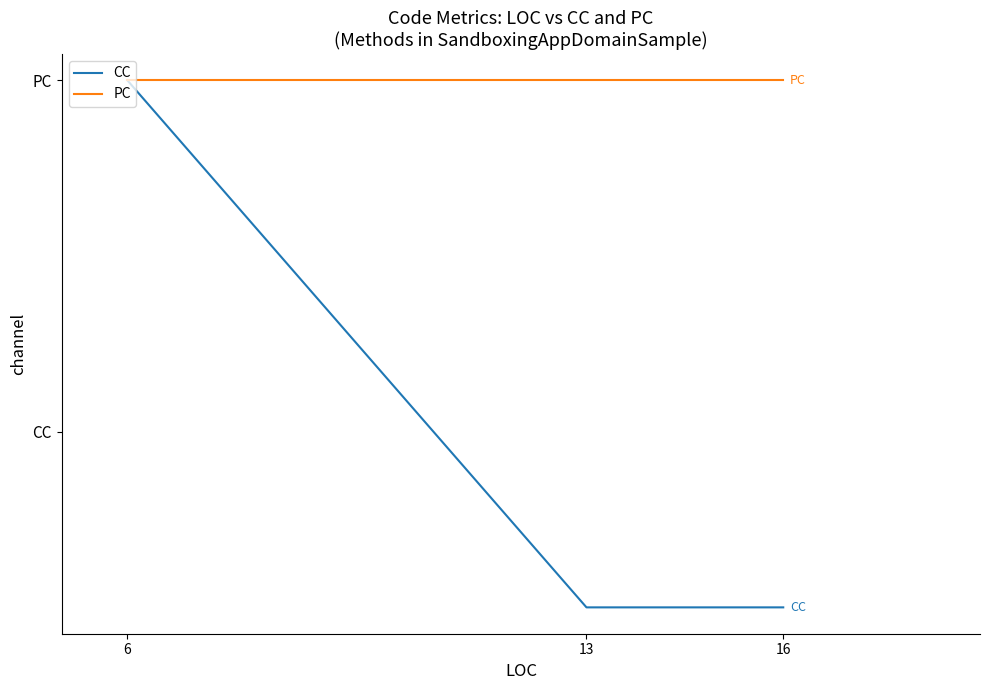

What value does the PC series have at 13?

2